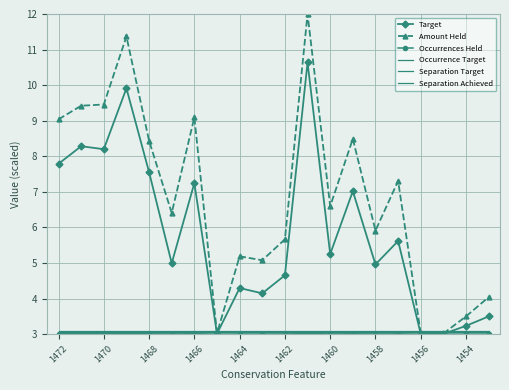

Which series has the largest range (max minus min)?

Amount Held